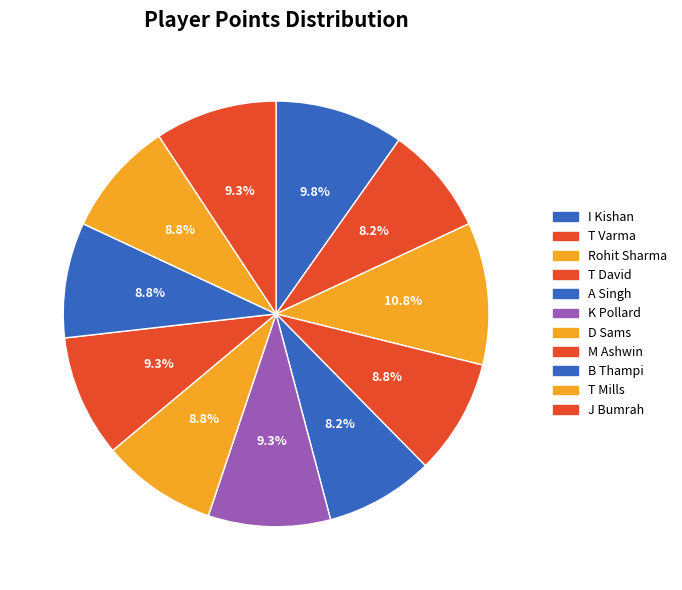

Is it true that K Pollard is 9% of the pie?

True